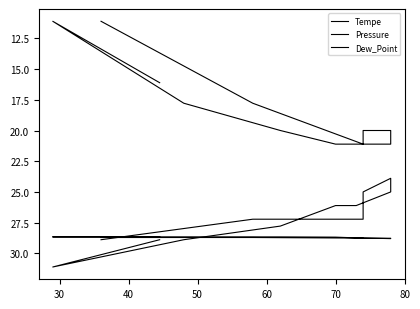

What is the value of the Pressure point at the 4th from the left?

28.7